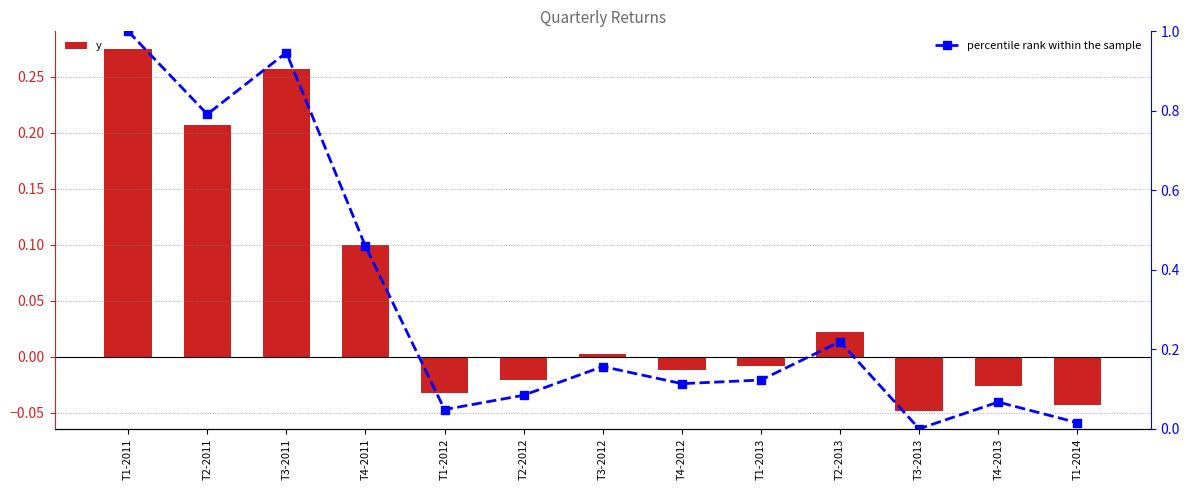

List the labels in order of y value, largest first.

T1-2011, T3-2011, T2-2011, T4-2011, T2-2013, T3-2012, T1-2013, T4-2012, T2-2012, T4-2013, T1-2012, T1-2014, T3-2013